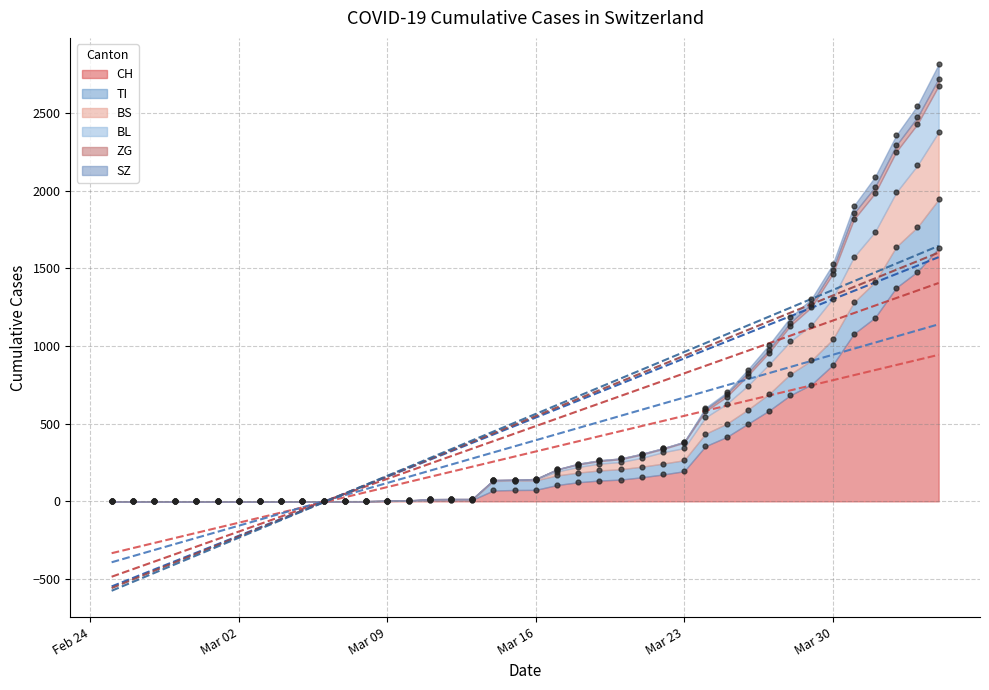

What are all the series names shown in the legend?

CH, TI, BS, BL, ZG, SZ